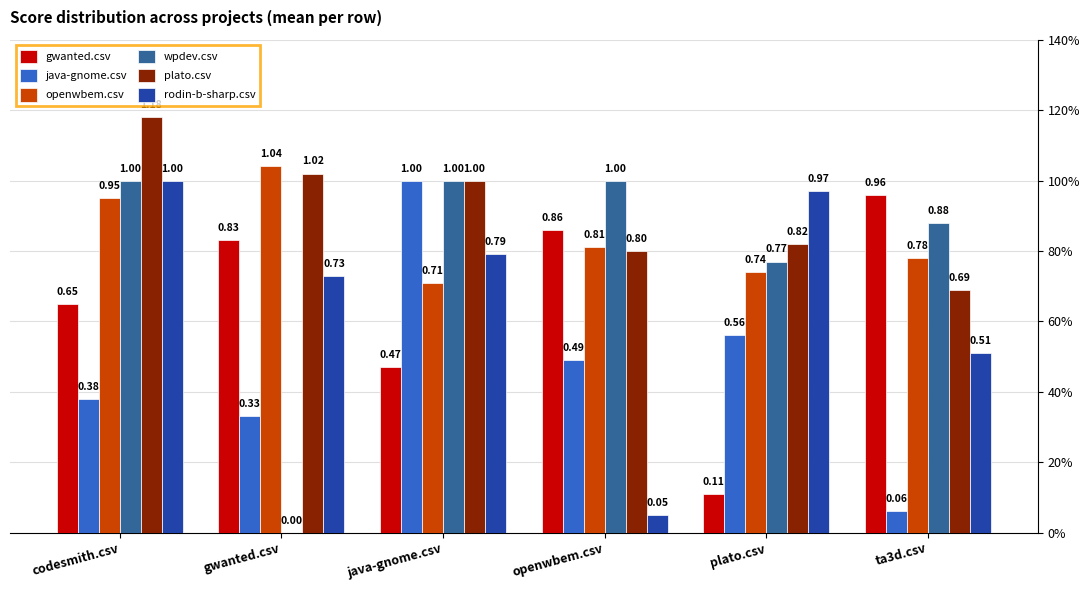

What is the difference between the maximum and minimum values in the plato.csv series?

0.5